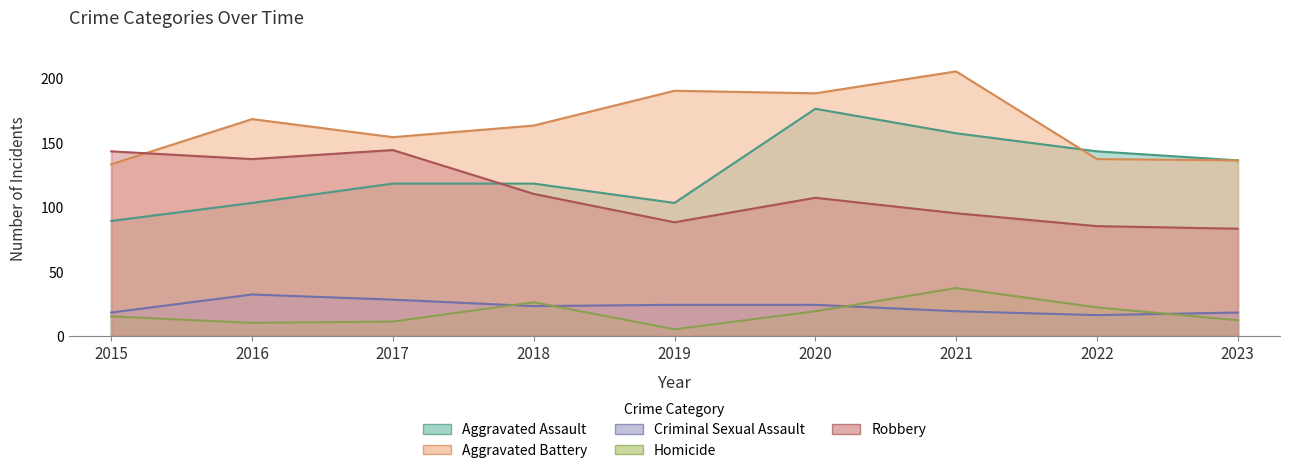

The value of Homicide at 2019 is 3. True or false?

False